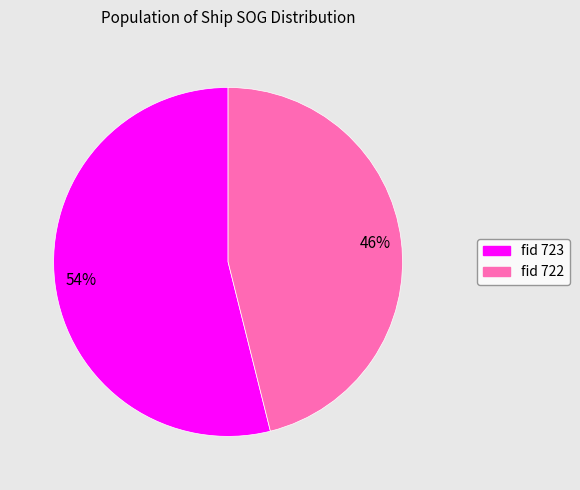

The fid 722 slice represents 46% of the pie. True or false?

True